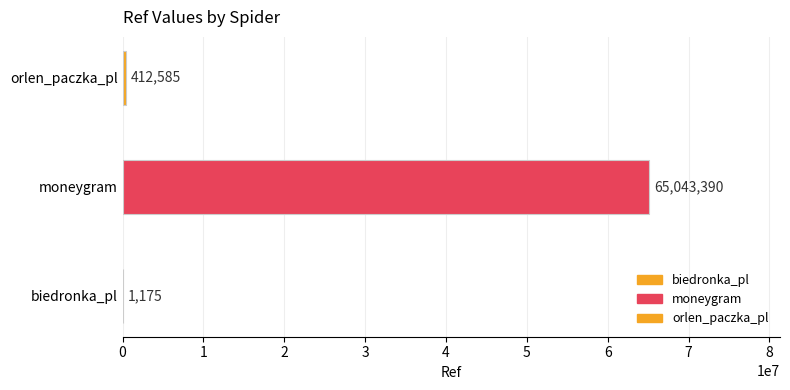

Where does the data first go above 412585?

moneygram